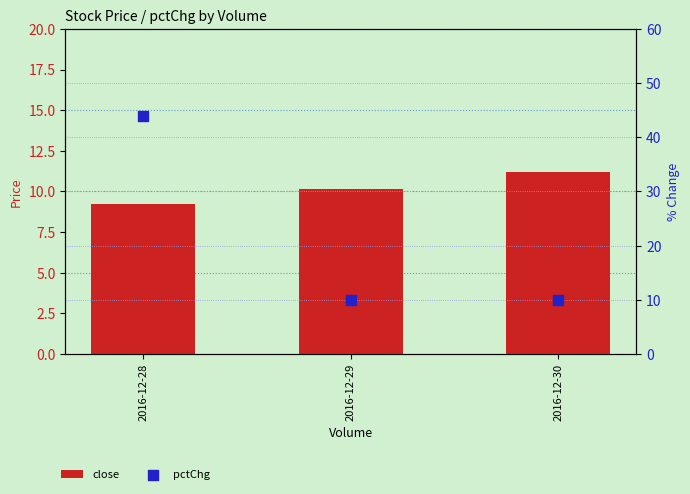

What are all the series names shown in the legend?

close, pctChg